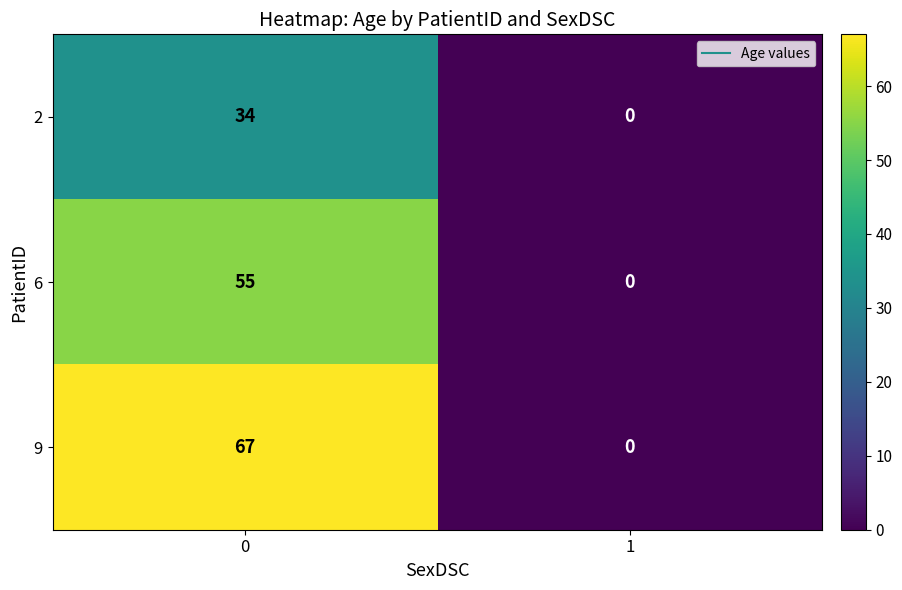

Which series changed the most between 0 and 1?

9